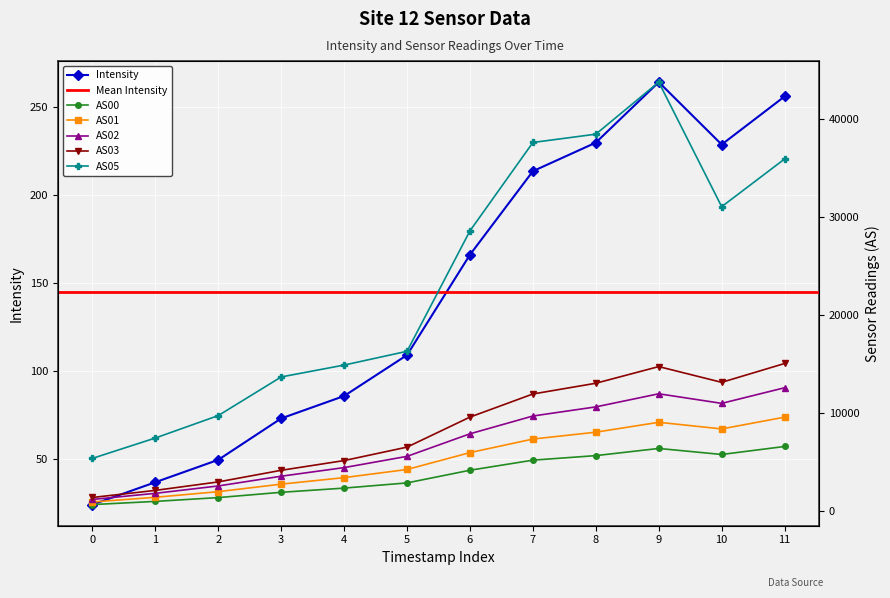

Where is the first local maximum for Intensity?

9